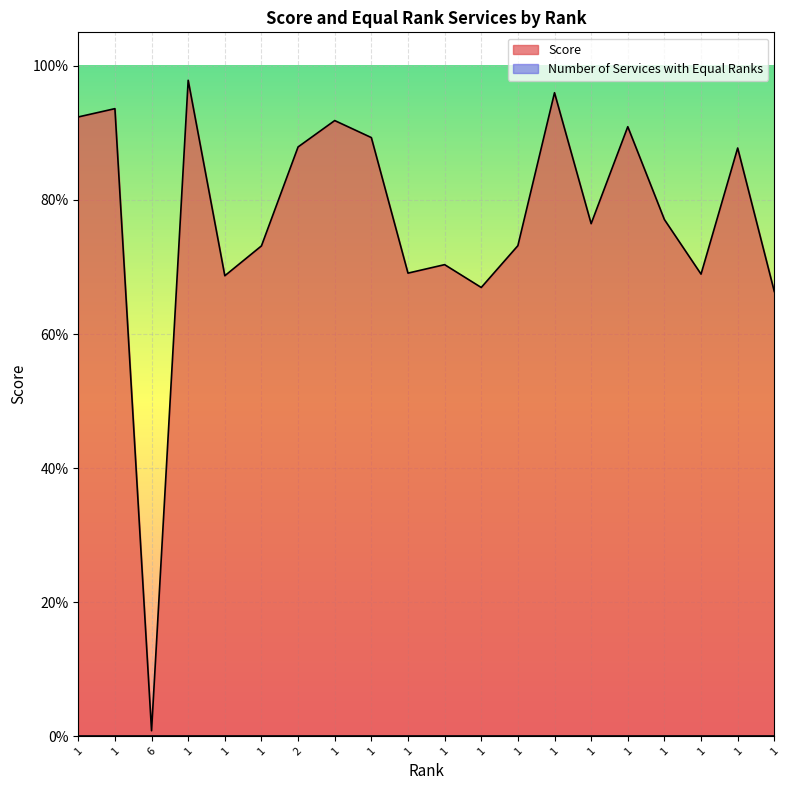

What is the label of the 17th point from the right?

1